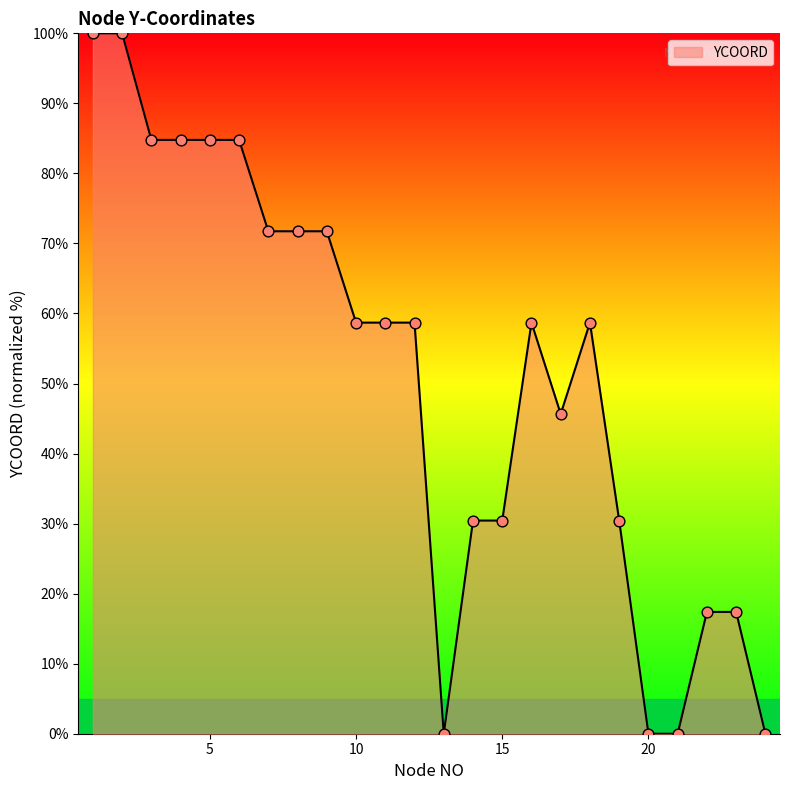

What is the difference between the maximum and minimum values?

100.0